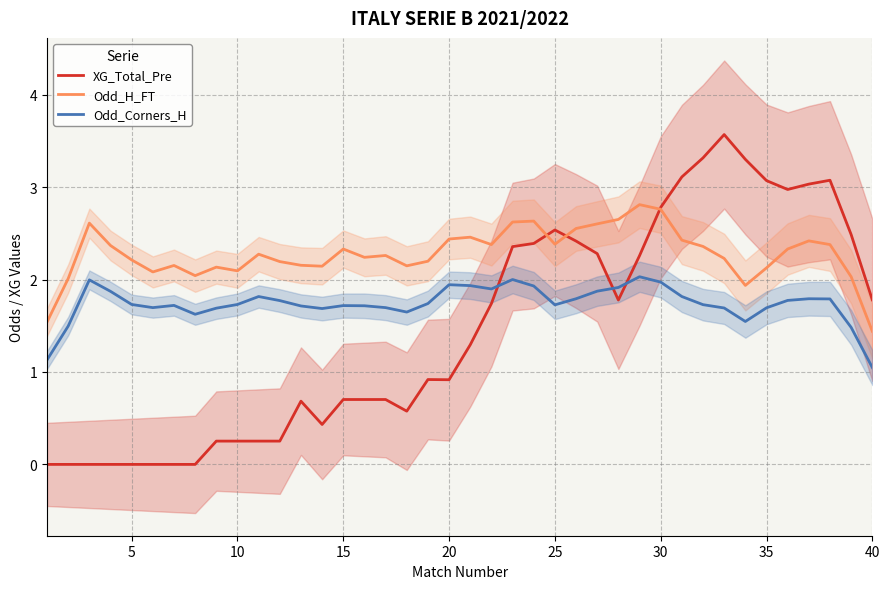

What is the highest value of the Odd_Corners_H series?

2.0